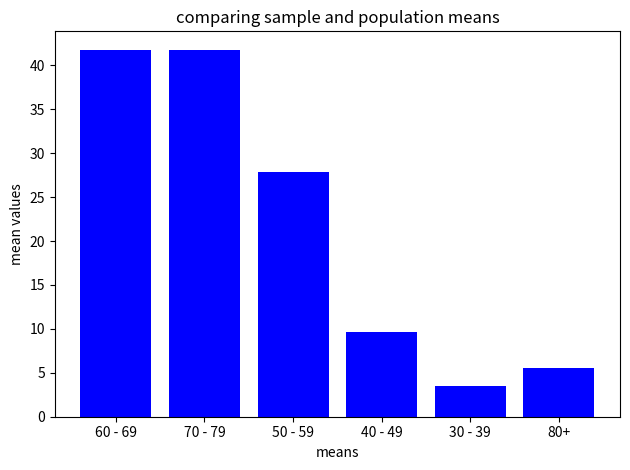

At which category does the chart reach its minimum across all series?

30 - 39